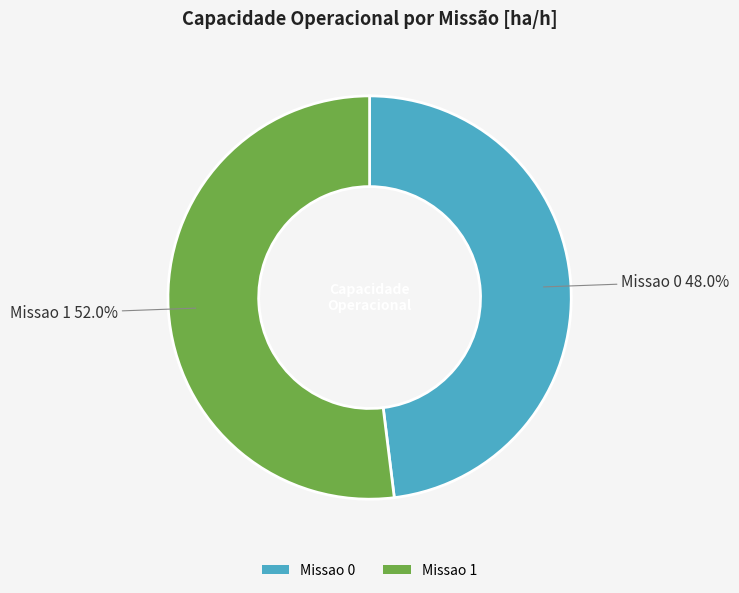

How many slices are in this pie chart?

2